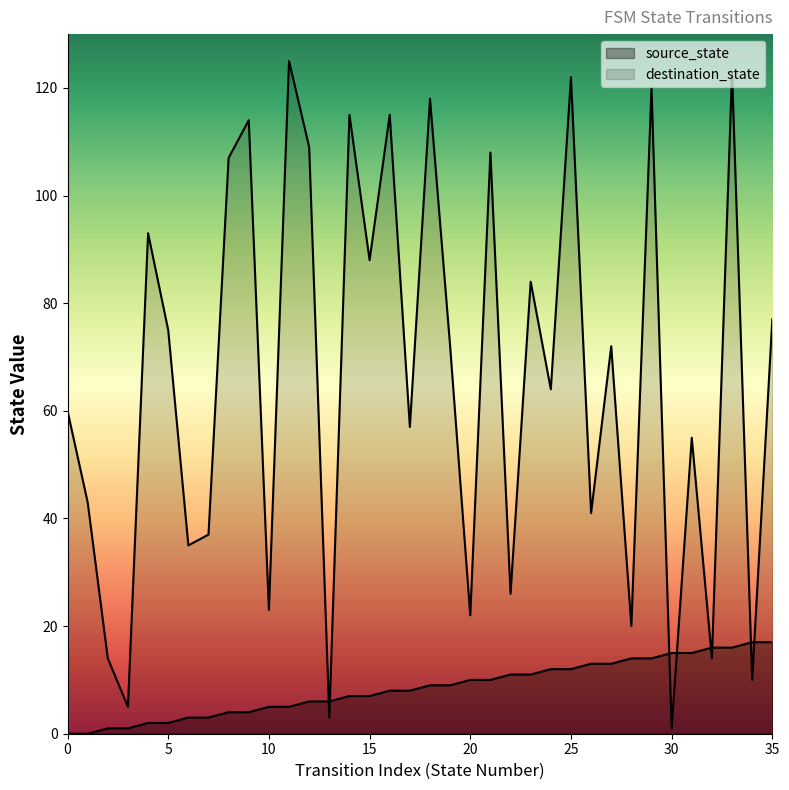

How many lines are shown in the chart?

2